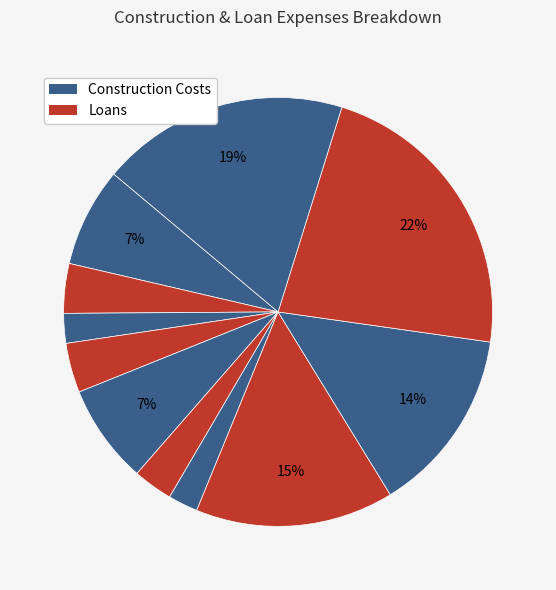

How many slices are in this pie chart?

11